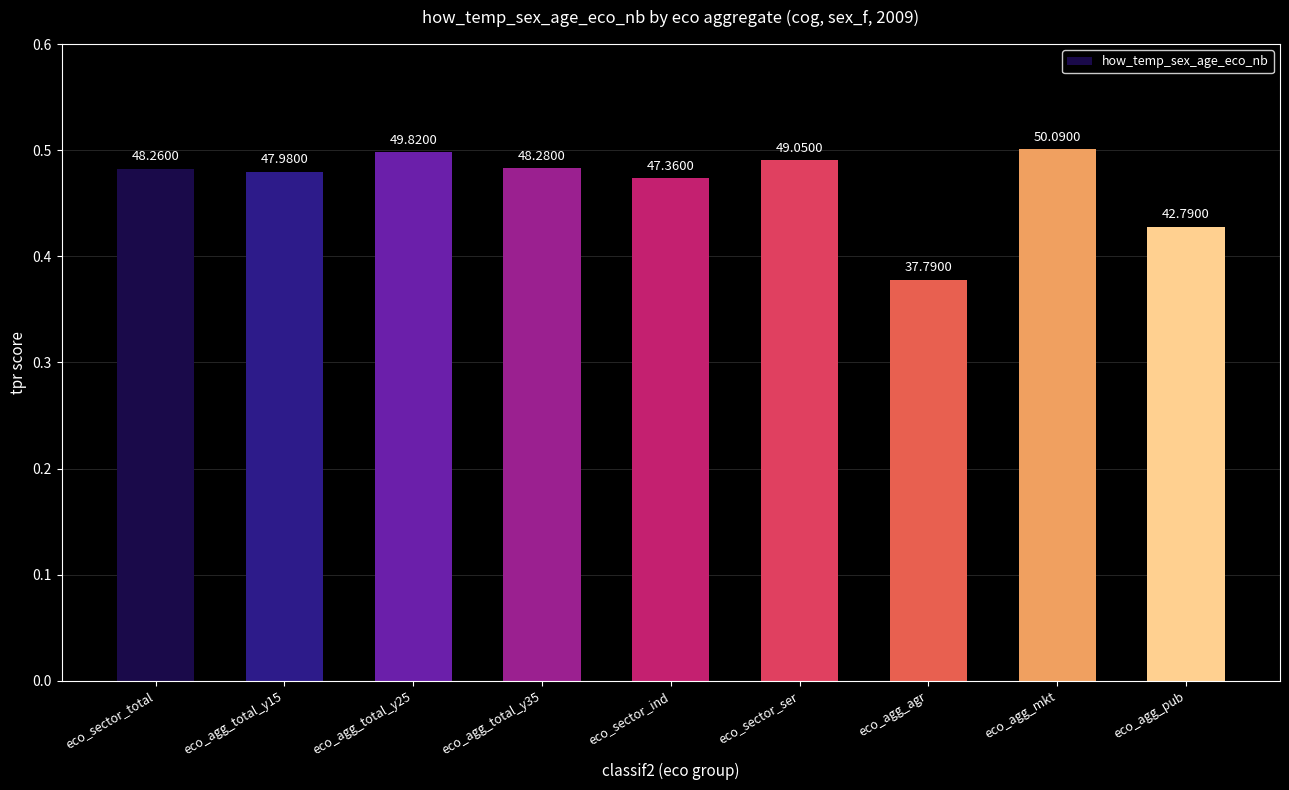

Are the bars horizontal?

No